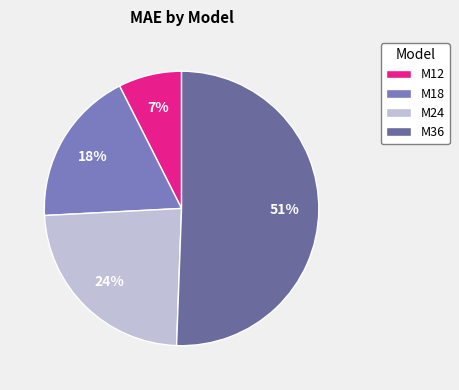

Rank the categories by value from highest to lowest.

M36, M24, M18, M12